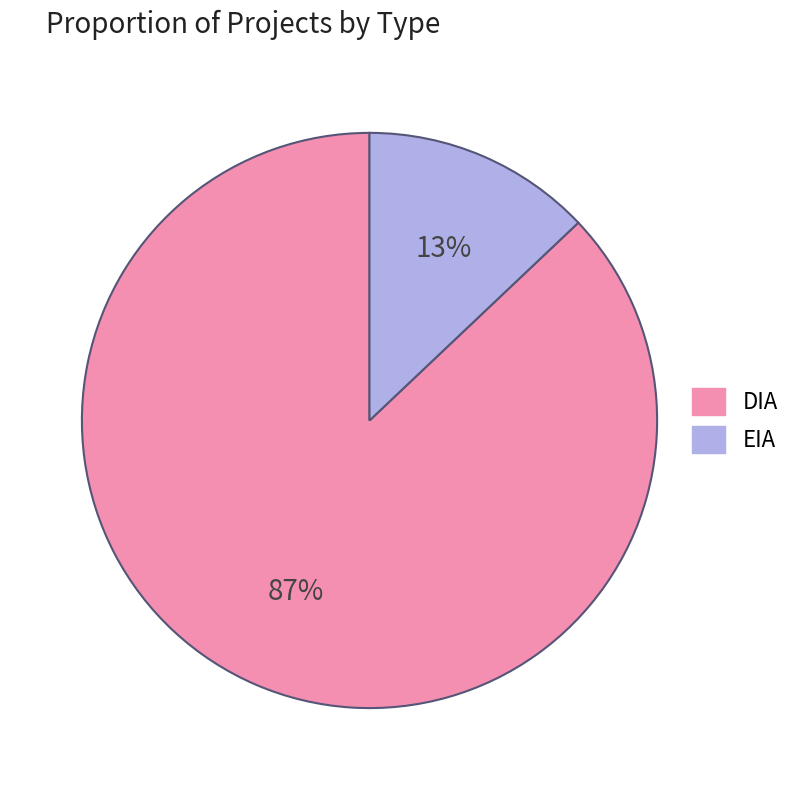

To the nearest percent, what is the average slice percentage?

50%